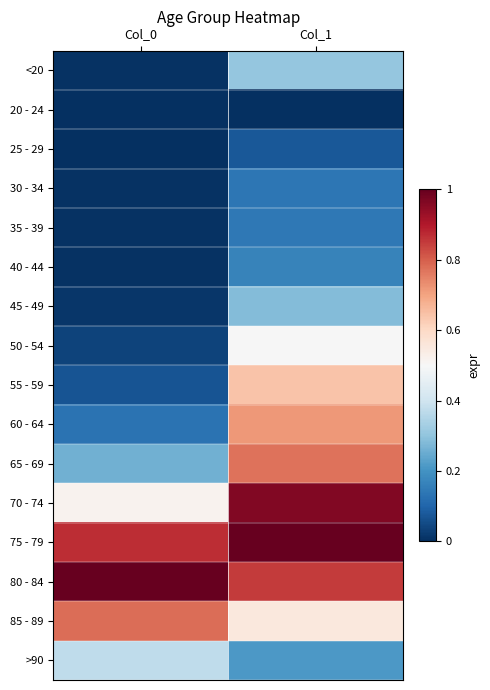

Which series changed the most between Col_0 and Col_1?

60 - 64